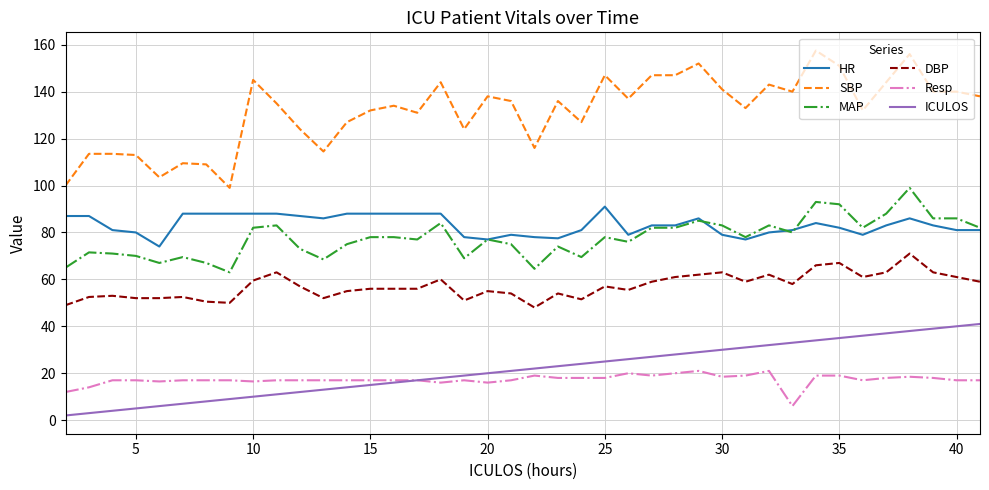

Which series has the largest range (max minus min)?

SBP